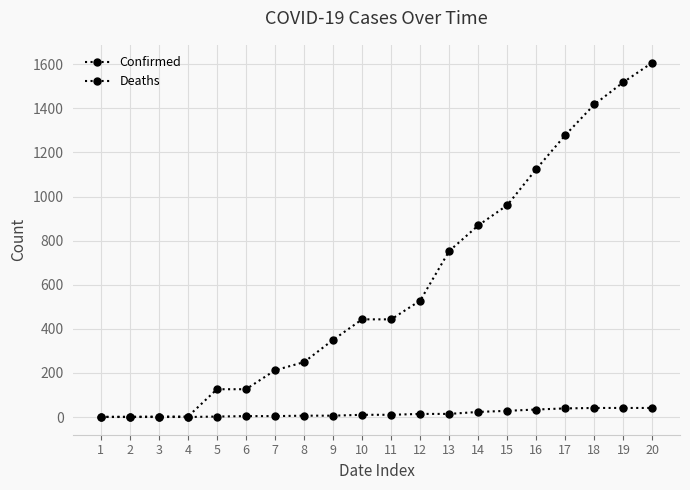

How many lines are shown in the chart?

2